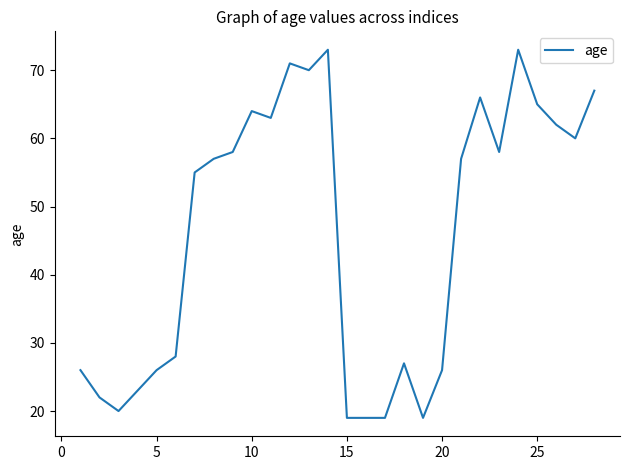

What is the difference between the maximum and minimum values?

54